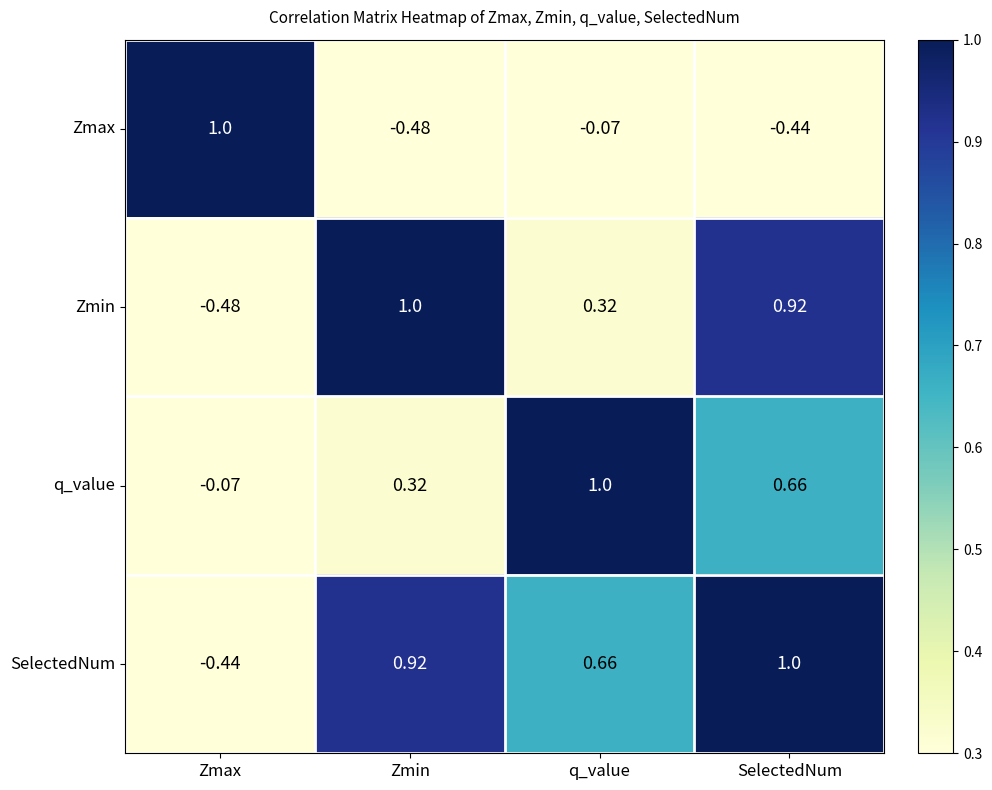

At which label is SelectedNum closest to 0?

Zmax